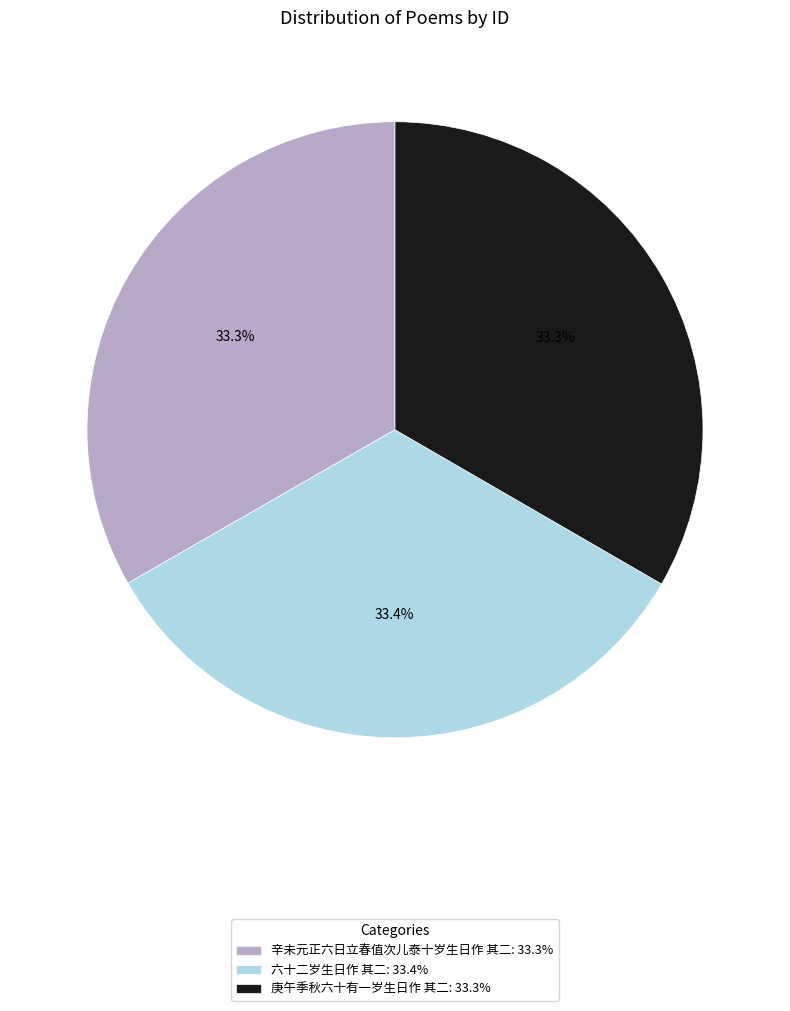

Is there any slice that represents more than half of the pie?

No